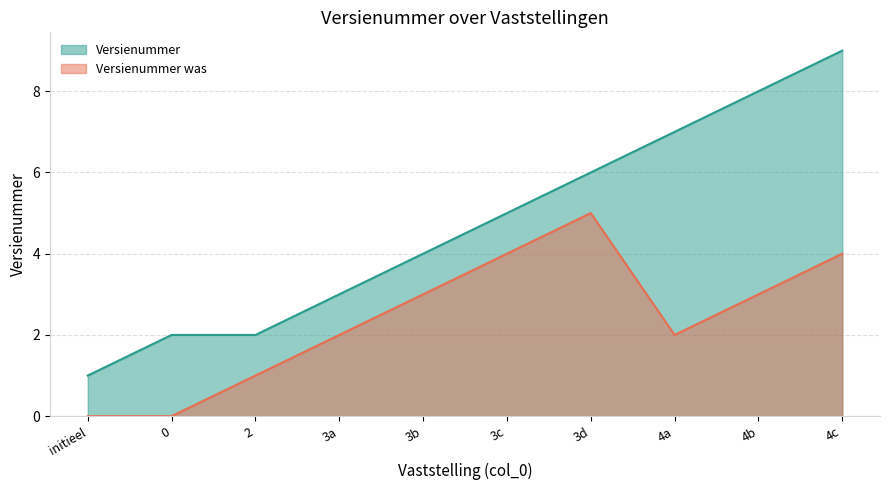

What is the value of the Versienummer was point at the 5th from the left?

3